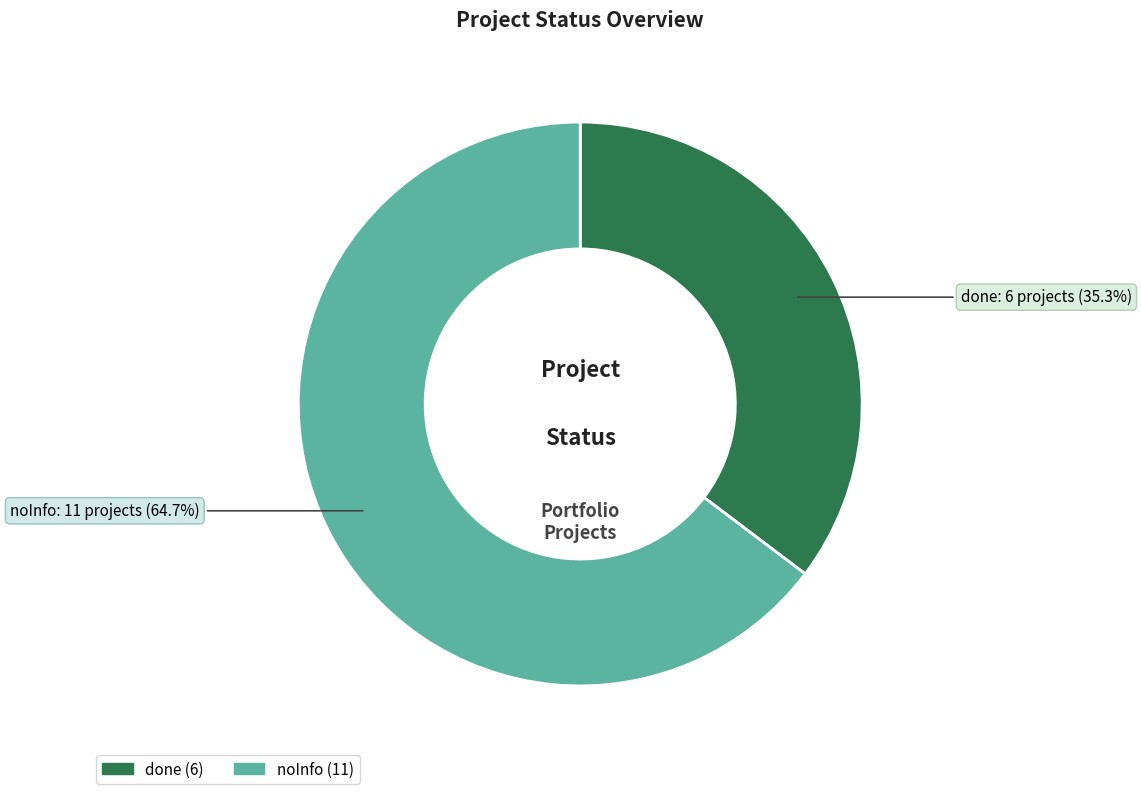

To the nearest percent, what percentage of the pie is done?

35%